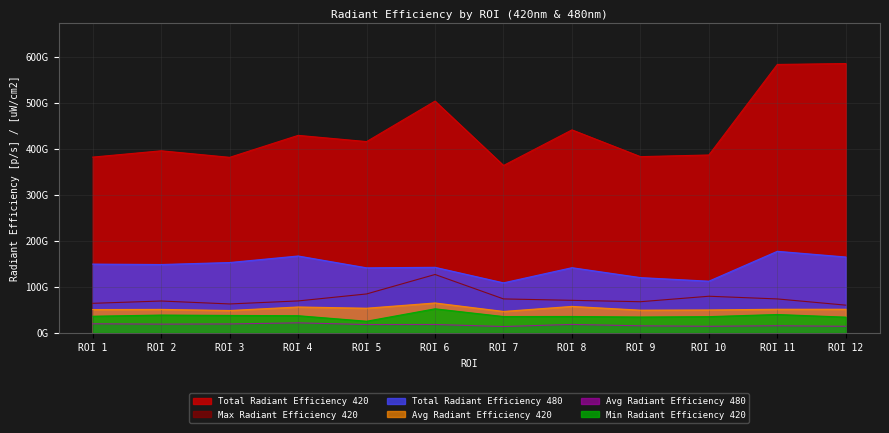

What is the difference between the Avg Radiant Efficiency 420 values at ROI 9 and ROI 4?

6930000000